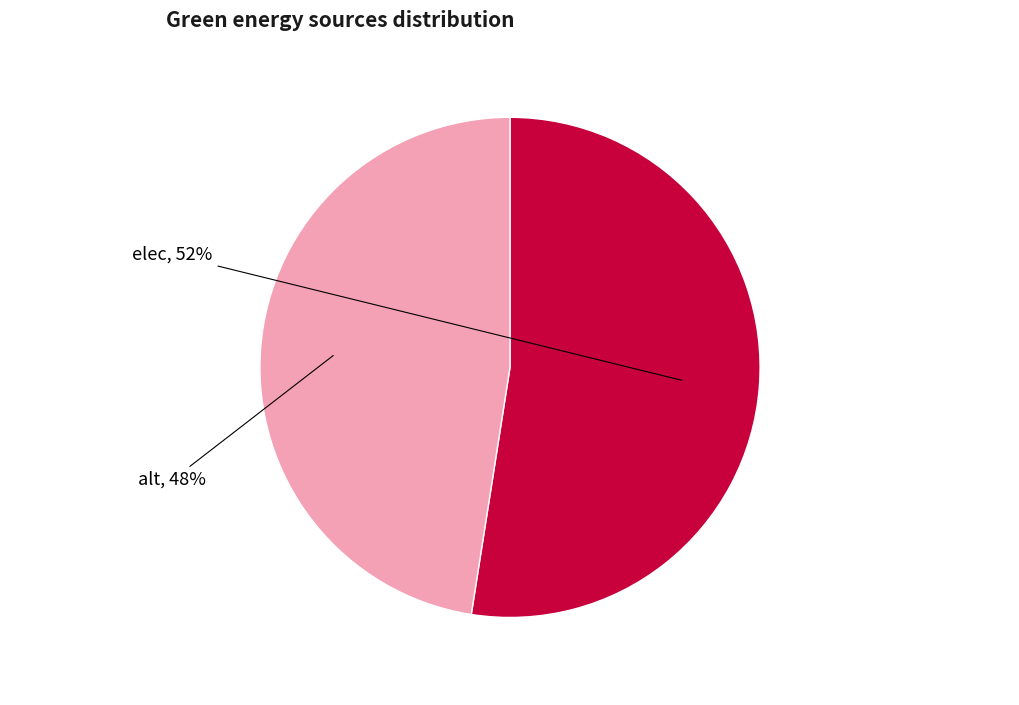

What percentage is the elec slice, to the nearest percent?

52%